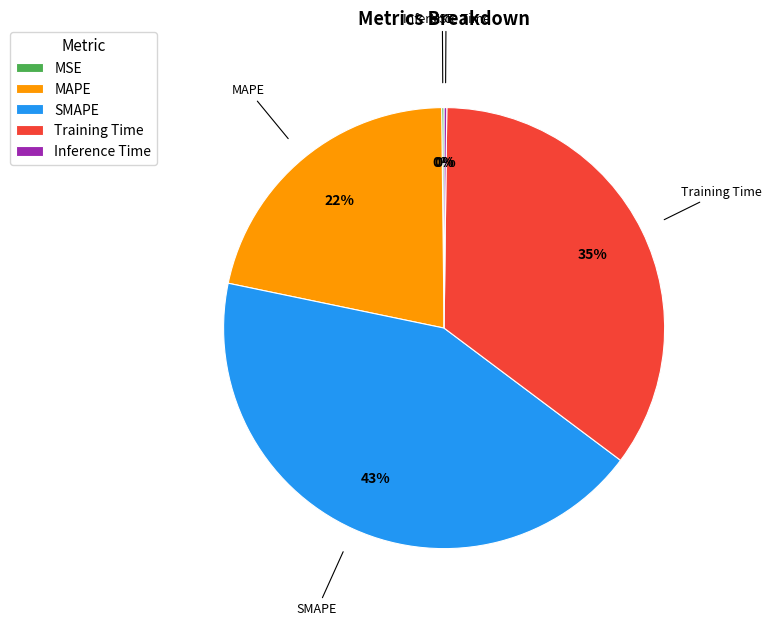

To the nearest percent, what is the difference between the largest and smallest slice percentages?

43%